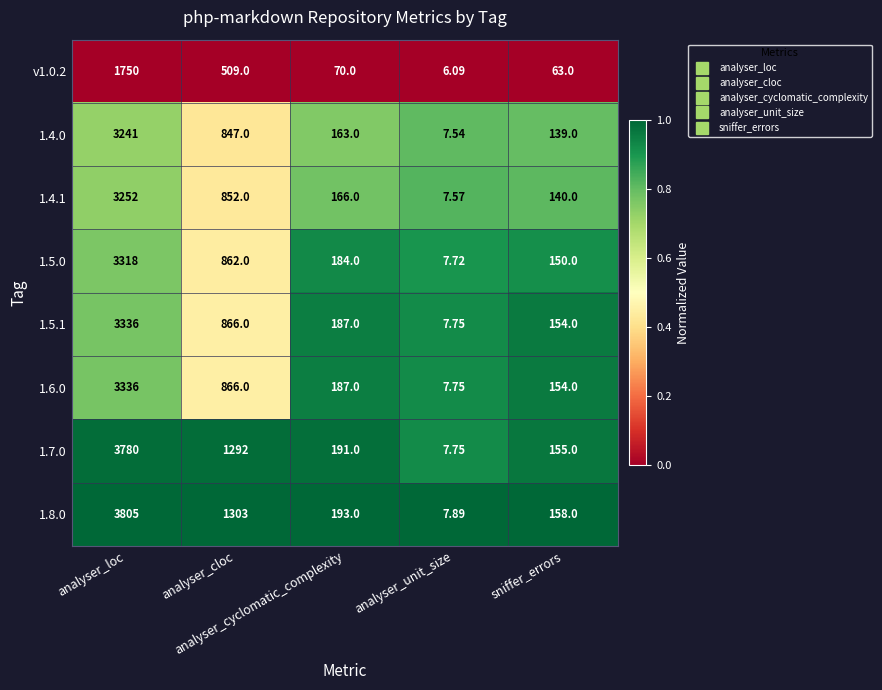

Reading right to left, transcribe all the data shown in this chart.

v1.0.2: sniffer_errors=63.0	analyser_unit_size=6.1	analyser_cyclomatic_complexity=70.0	analyser_cloc=509.0	analyser_loc=1750.0
1.4.0: sniffer_errors=139.0	analyser_unit_size=7.5	analyser_cyclomatic_complexity=163.0	analyser_cloc=847.0	analyser_loc=3241.0
1.4.1: sniffer_errors=140.0	analyser_unit_size=7.6	analyser_cyclomatic_complexity=166.0	analyser_cloc=852.0	analyser_loc=3252.0
1.5.0: sniffer_errors=150.0	analyser_unit_size=7.7	analyser_cyclomatic_complexity=184.0	analyser_cloc=862.0	analyser_loc=3318.0
1.5.1: sniffer_errors=154.0	analyser_unit_size=7.8	analyser_cyclomatic_complexity=187.0	analyser_cloc=866.0	analyser_loc=3336.0
1.6.0: sniffer_errors=154.0	analyser_unit_size=7.8	analyser_cyclomatic_complexity=187.0	analyser_cloc=866.0	analyser_loc=3336.0
1.7.0: sniffer_errors=155.0	analyser_unit_size=7.8	analyser_cyclomatic_complexity=191.0	analyser_cloc=1292.0	analyser_loc=3780.0
1.8.0: sniffer_errors=158.0	analyser_unit_size=7.9	analyser_cyclomatic_complexity=193.0	analyser_cloc=1303.0	analyser_loc=3805.0